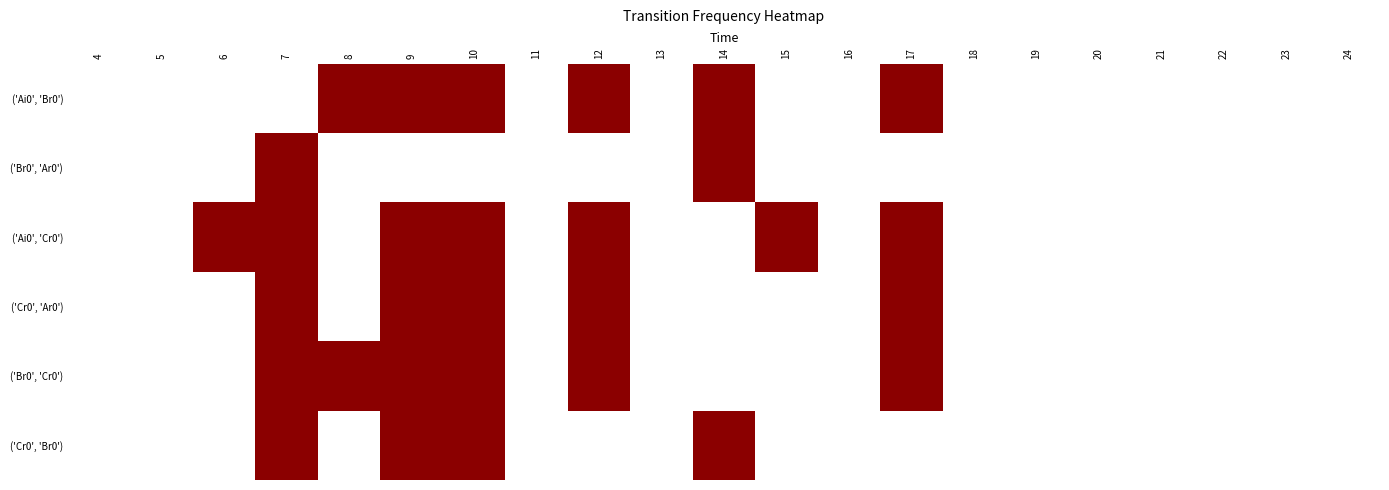

Where is ('Br0', 'Cr0') nearest to the value 0?

21